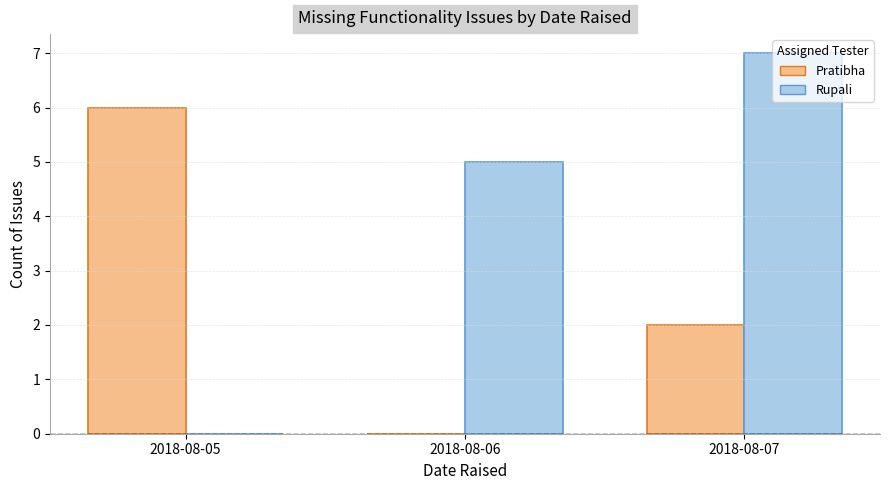

The Rupali series shows 0 at 2018-08-05. True or false?

True